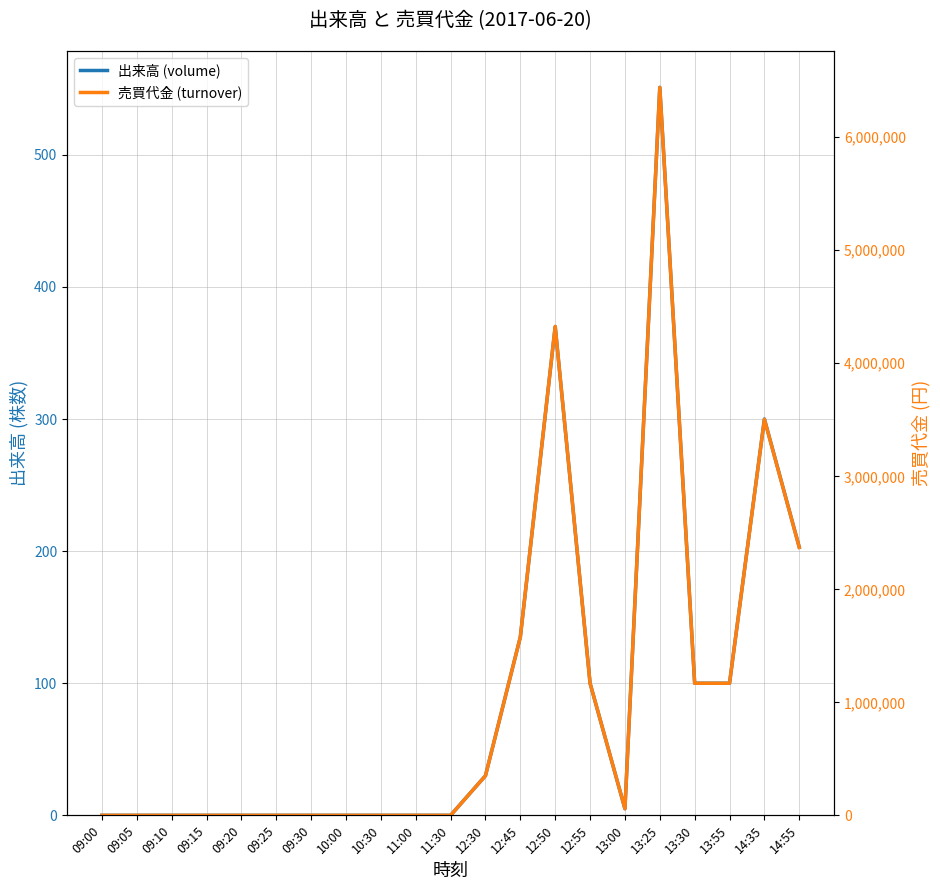

Does the chart display data point markers on the line(s)?

No